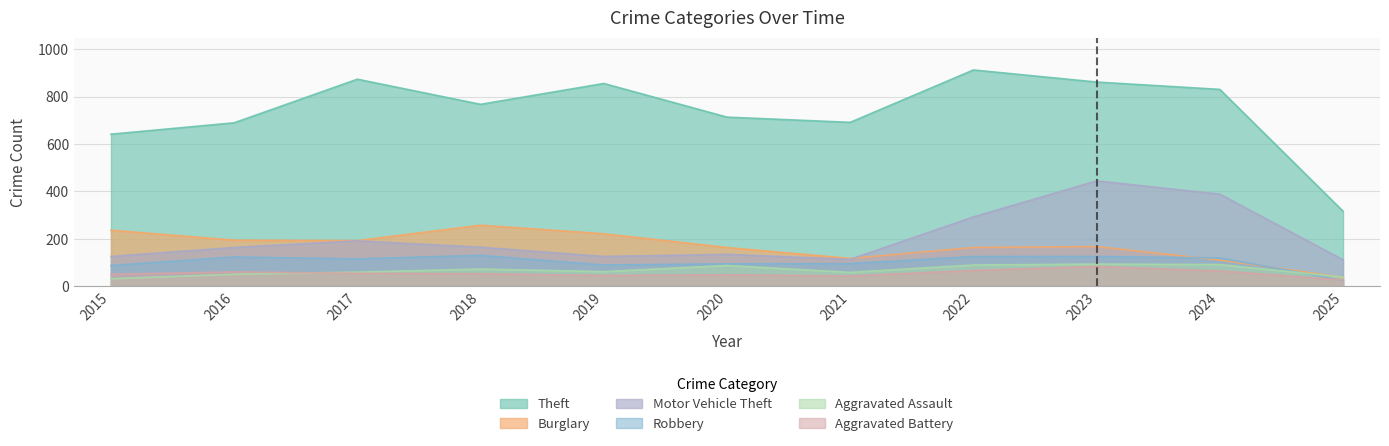

Does the chart display data point markers on the line(s)?

No